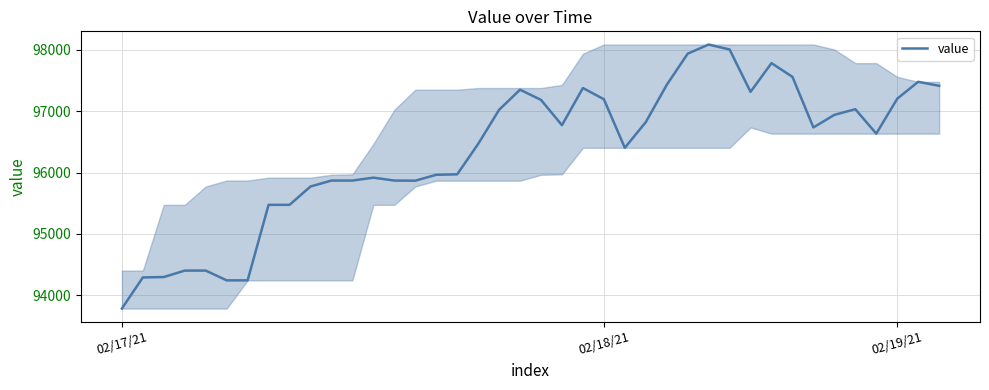

What is the minimum value shown in the chart?

93784.6